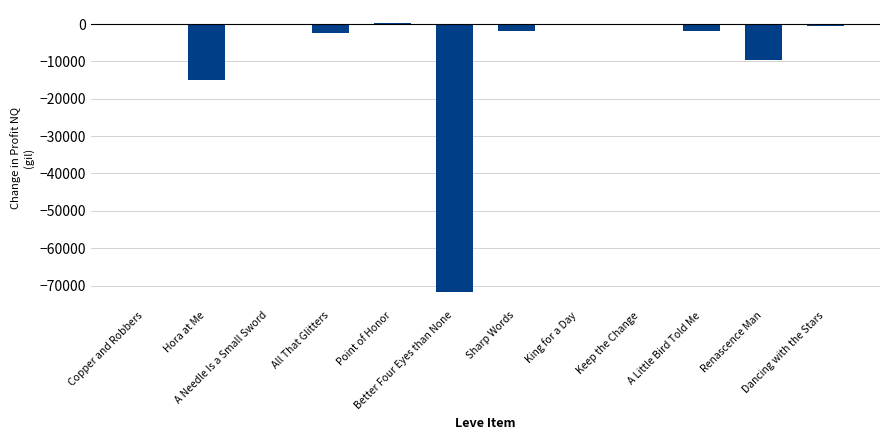

What is the difference between the maximum and minimum values?

71872.0